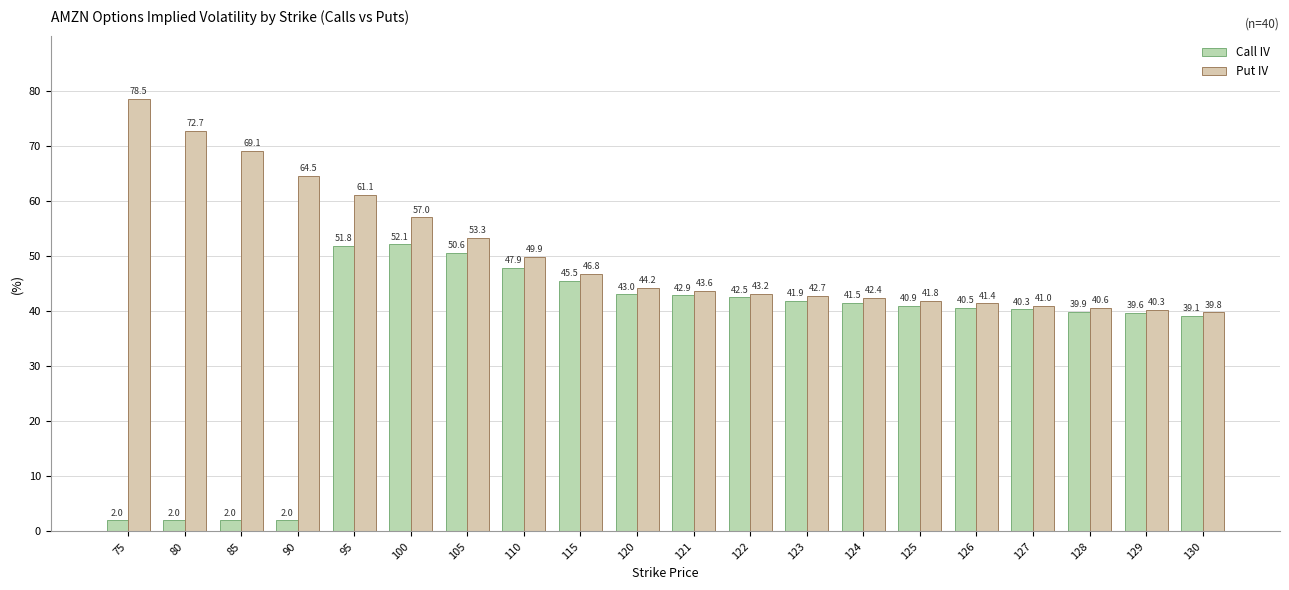

What is the lowest value of the Call IV series?

2.0